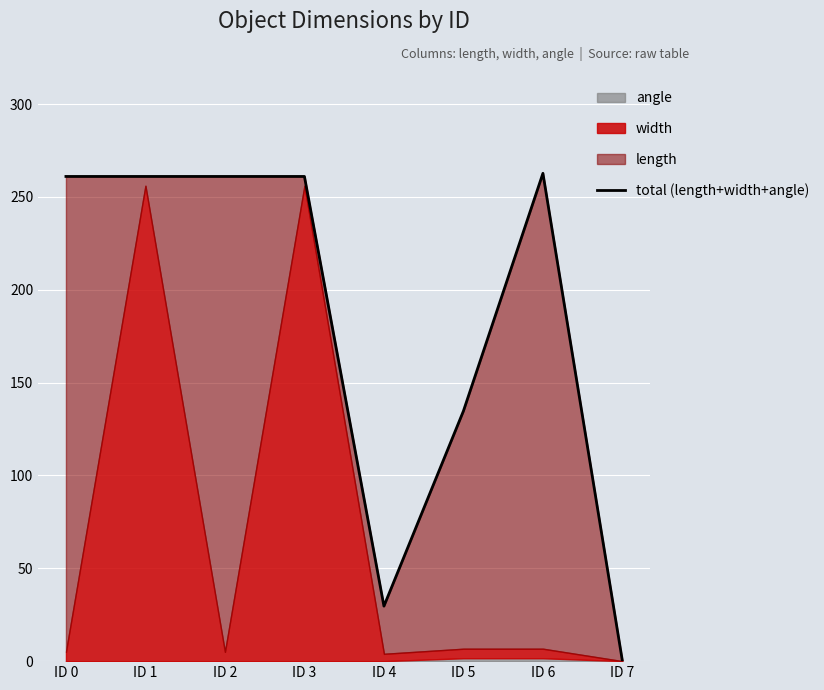

How many values are below 261?

3